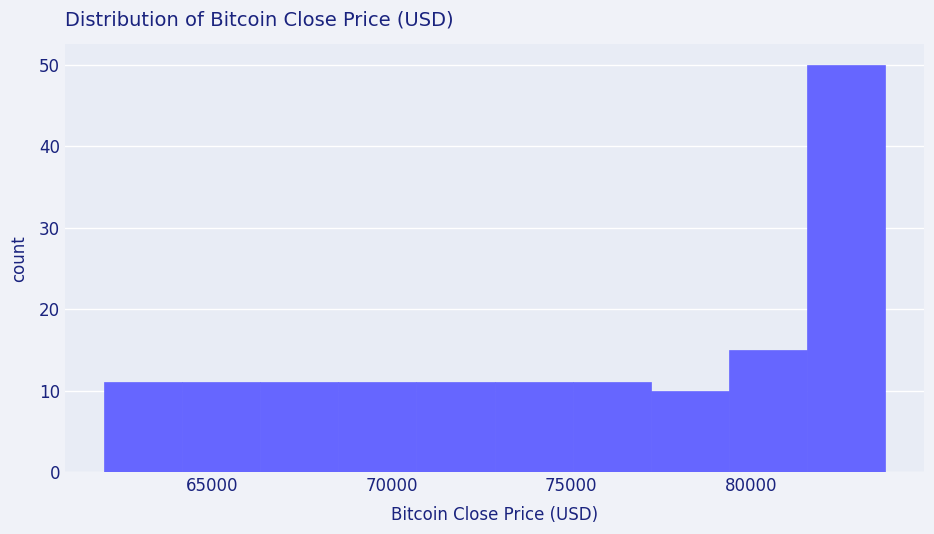

Reading left to right, transcribe this chart: for each bar, give the range it covers on the x-axis and its height. Neither the bar edges nor the heights are printed on the chart, so give them approximately, as read against the axes.

62000 to 64000: 11
64000 to 66500: 11
66500 to 68500: 11
68500 to 70500: 11
70500 to 73000: 11
73000 to 75000: 11
75000 to 77000: 11
77000 to 79500: 10
79500 to 81500: 15
81500 to 83500: 50